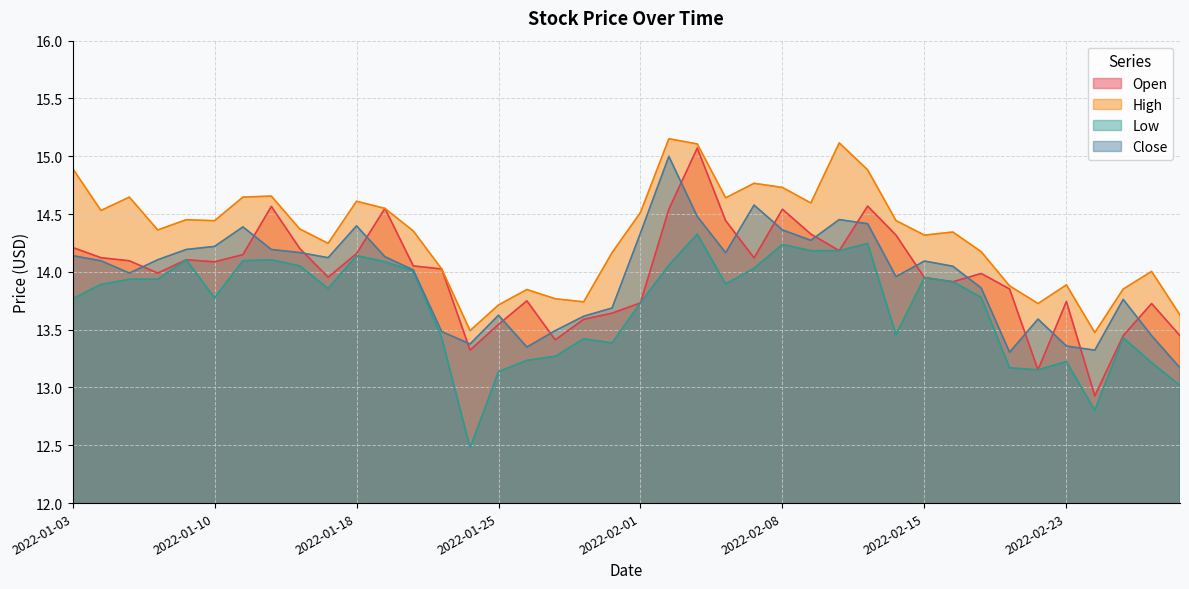

What is the label of the 16th point from the left?

2022-01-25